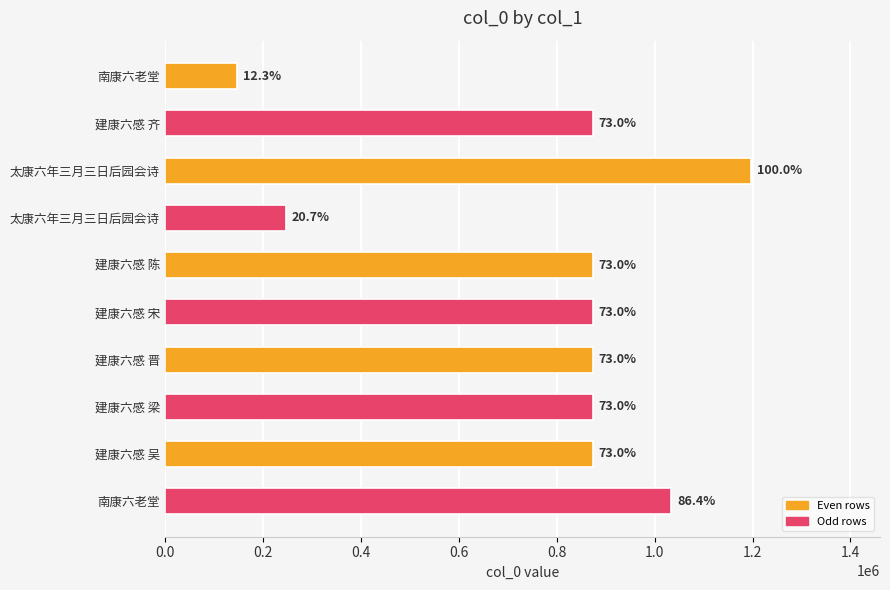

Are the bars horizontal?

Yes